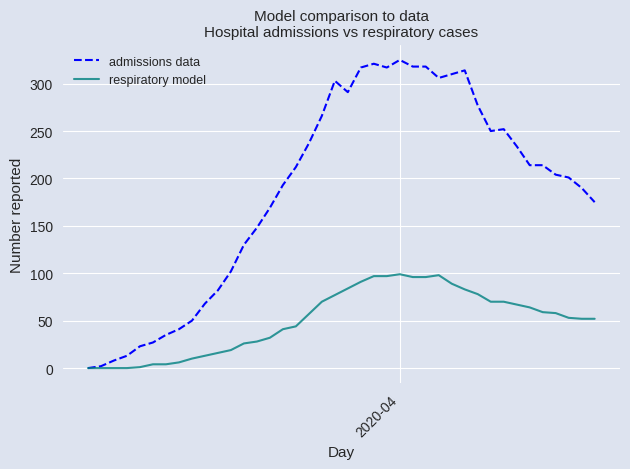

Which series has the largest range (max minus min)?

admissions data